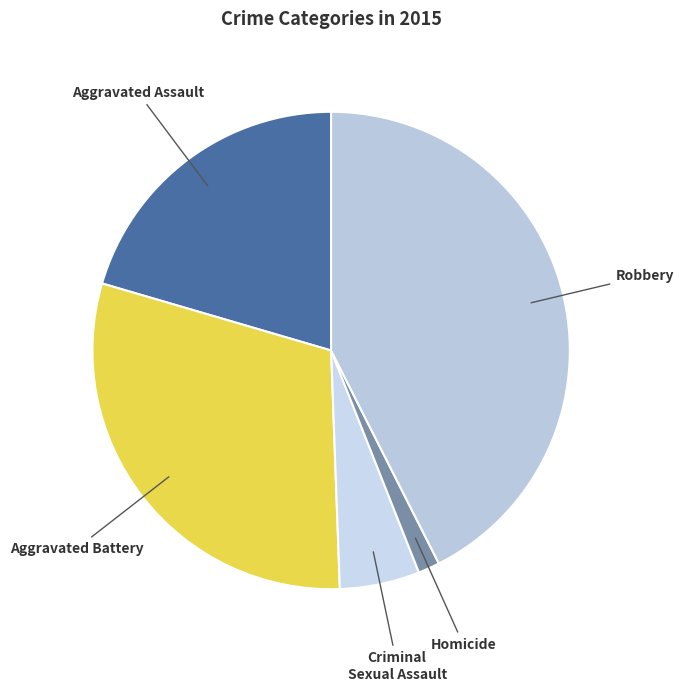

Count the number of slices in the pie.

5